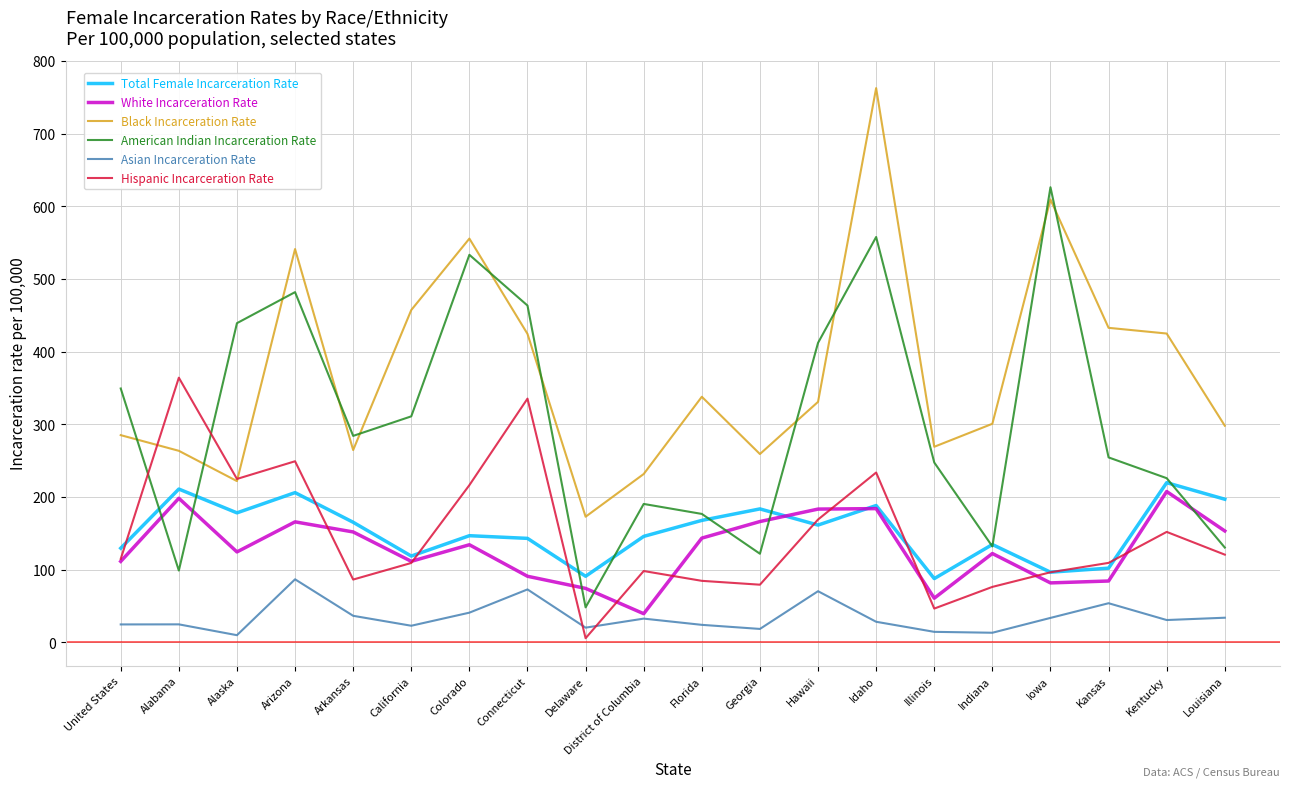

True or false: White Incarceration Rate has more than 0 interior local peaks.

True